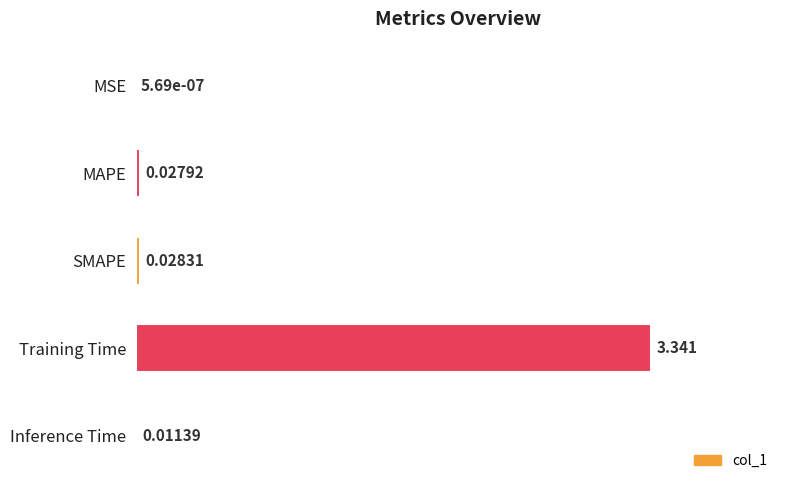

Are the bars grouped side by side (vs. stacked)?

No